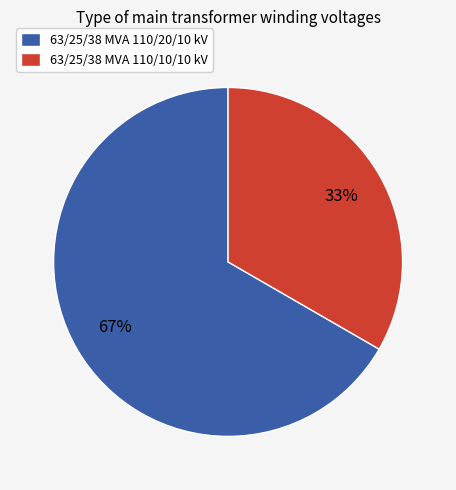

How many segments does this pie chart have?

2